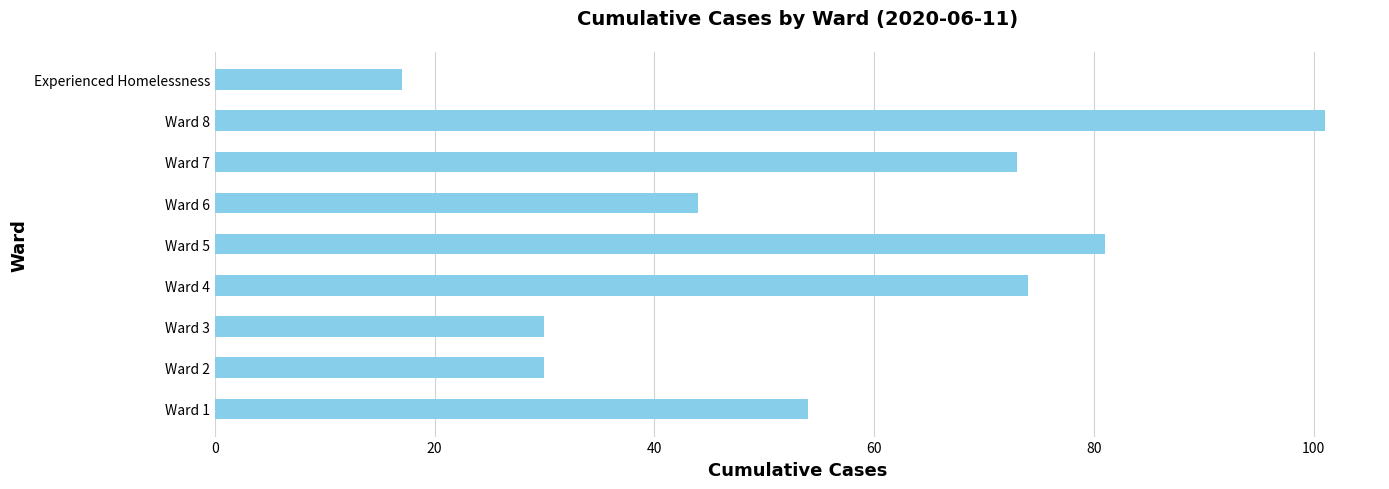

What value does the data have at Ward 4?

74